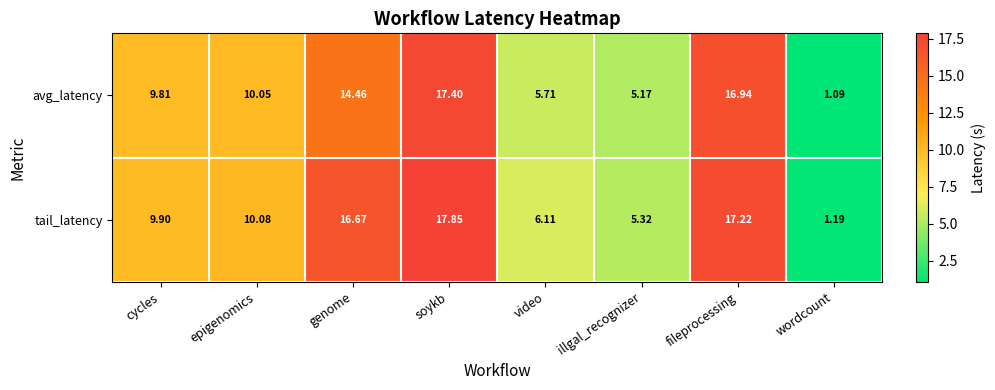

Which series has the largest range (max minus min)?

tail_latency